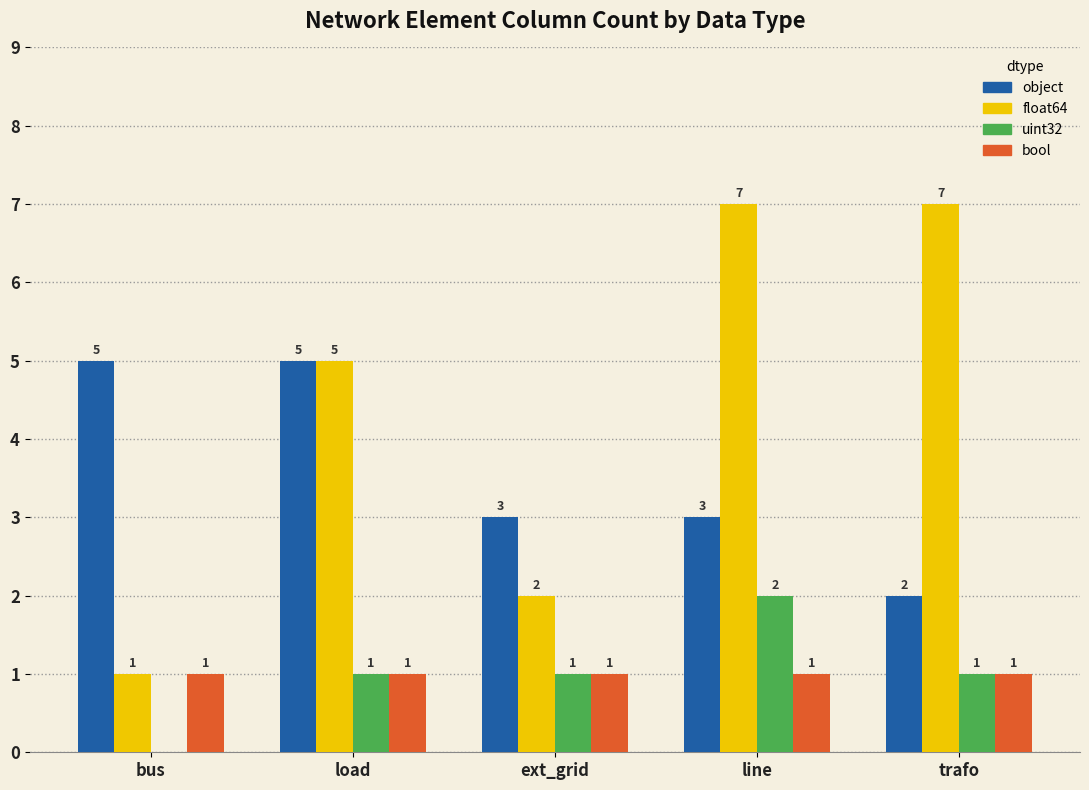

What is the highest value of the object series?

5